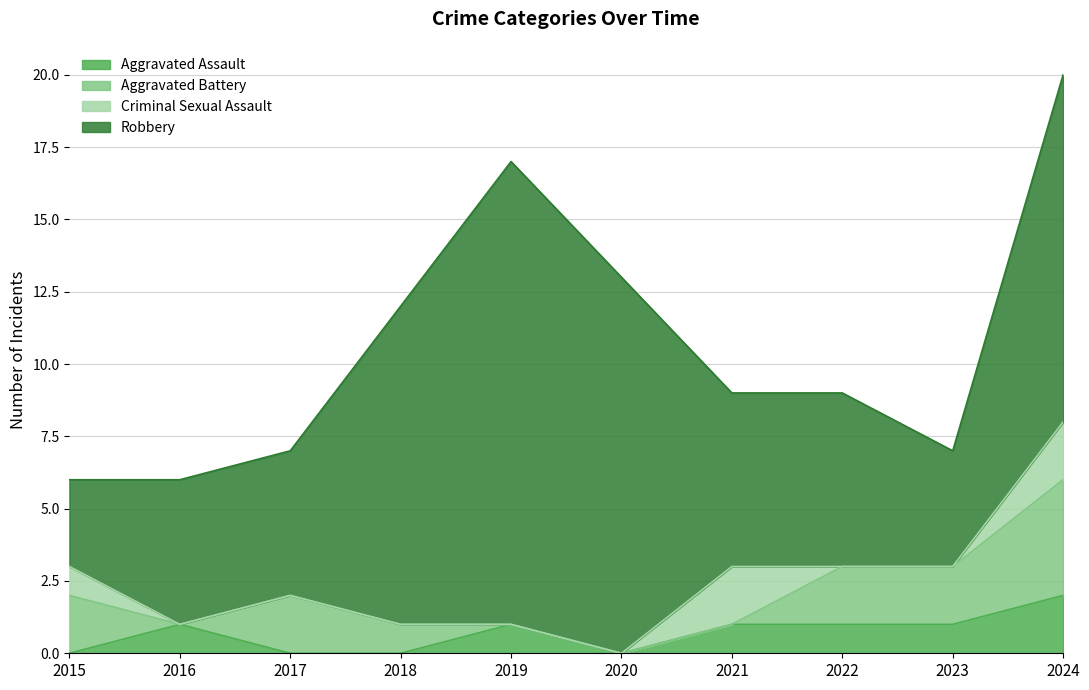

Rank the series at 2016 from lowest to highest value.

Aggravated Battery, Criminal Sexual Assault, Aggravated Assault, Robbery